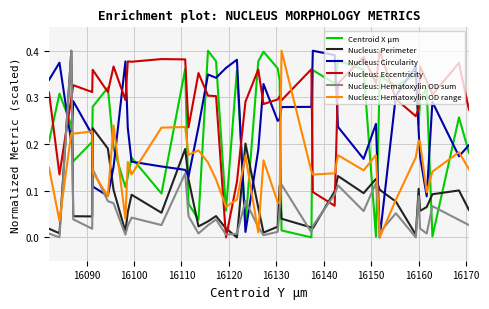

After their last crossing, which series has the higher values: Nucleus: Perimeter or Nucleus: Circularity?

Nucleus: Circularity